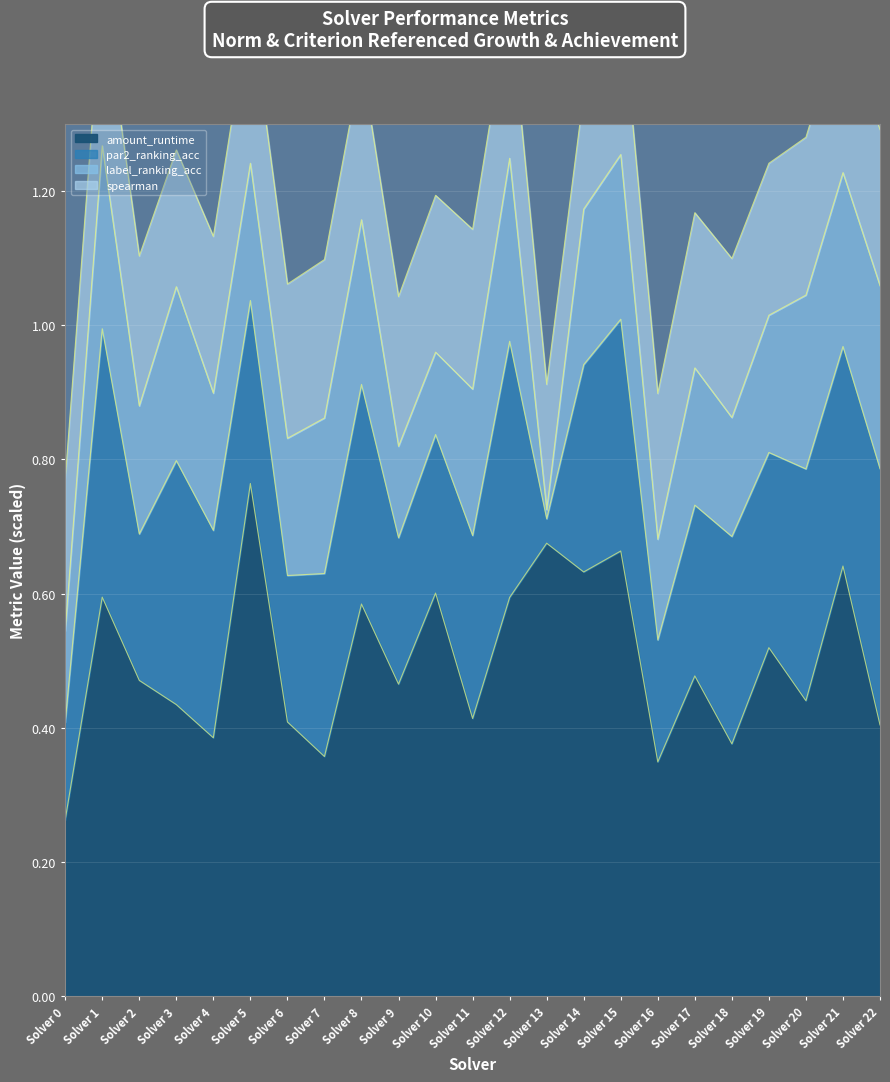

The amount_runtime series shows 0.2 at Solver 14. True or false?

False